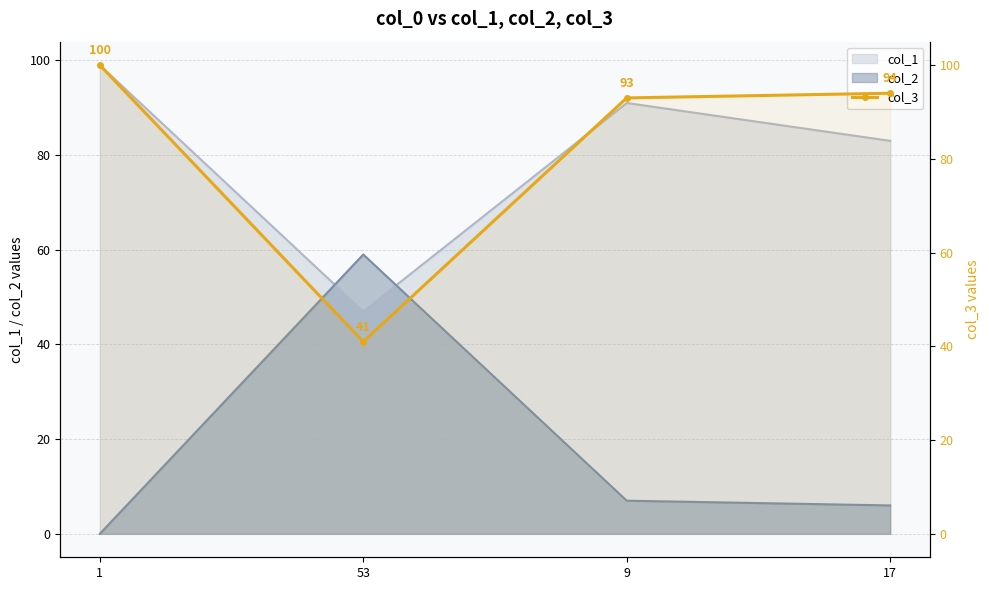

At which category does the data reach its first local valley?

53